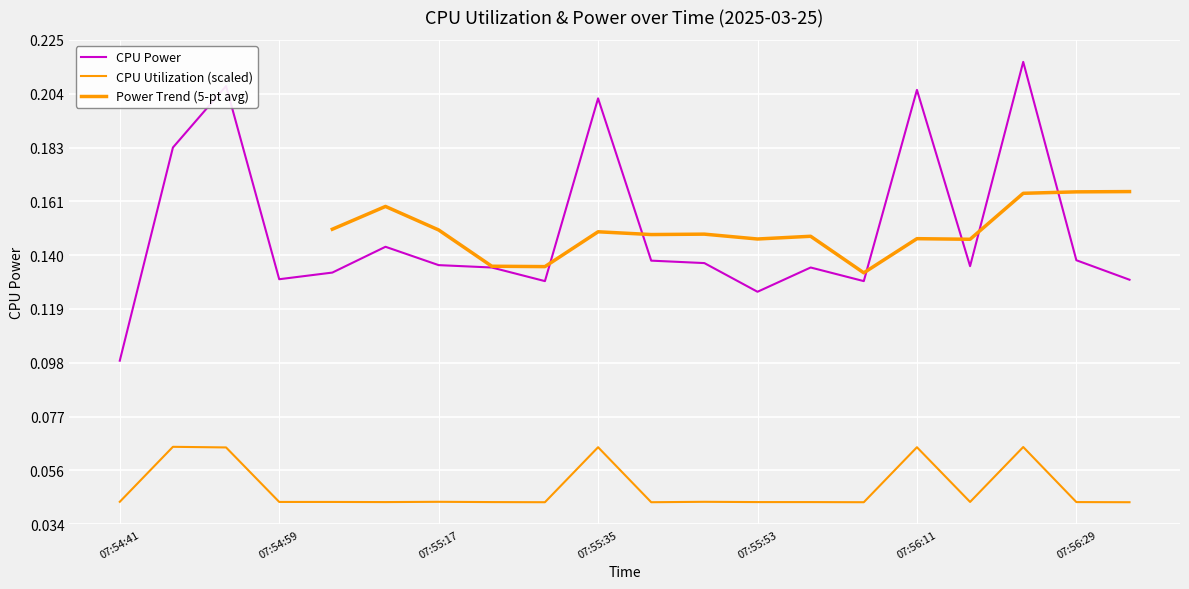

How many interior local valleys does the CPU Utilization series have?

5